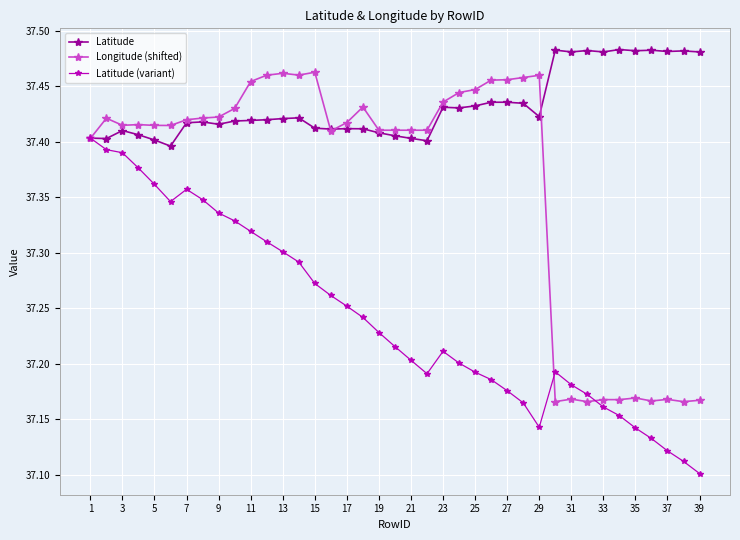

At how many categories does at least one series exceed 37?

39